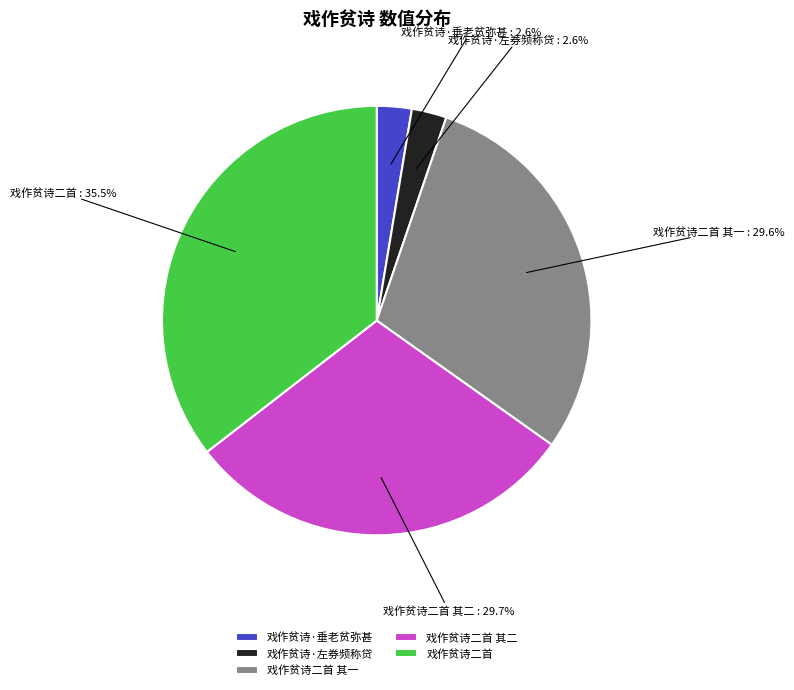

Does 戏作贫诗二首 account for over 50% of the chart?

No